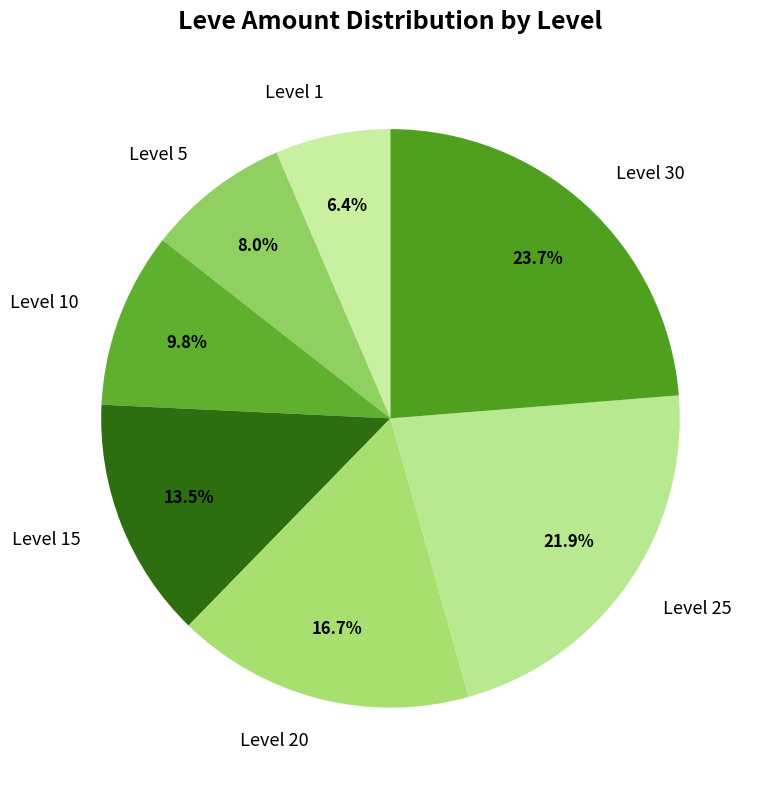

Is there a majority slice in this chart?

No